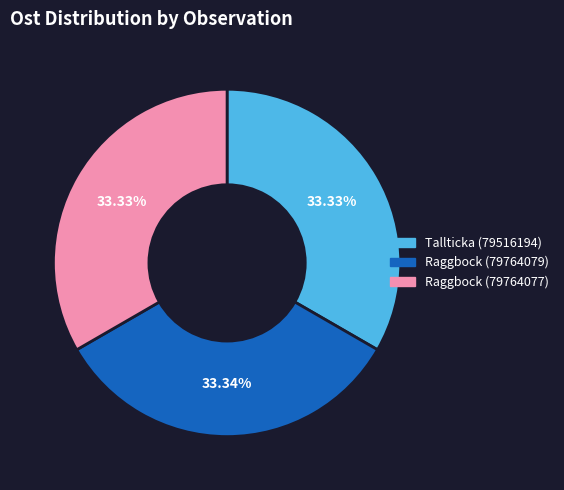

To the nearest percent, what percentage of the pie is Tallticka (79516194)?

33%